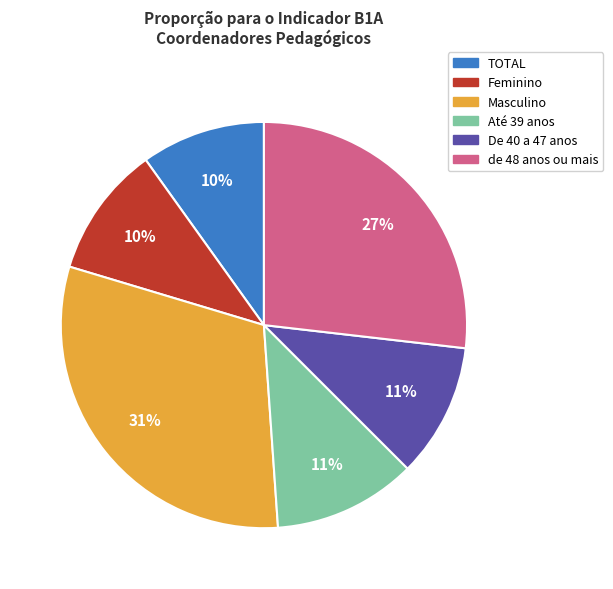

Is there any slice that represents more than half of the pie?

No